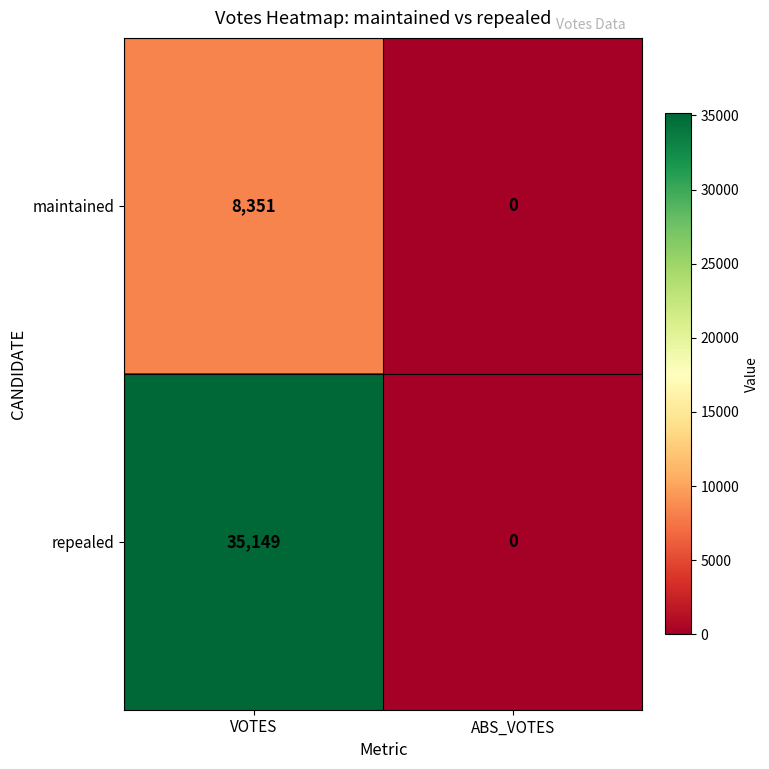

At how many categories does at least one series exceed 19764?

1